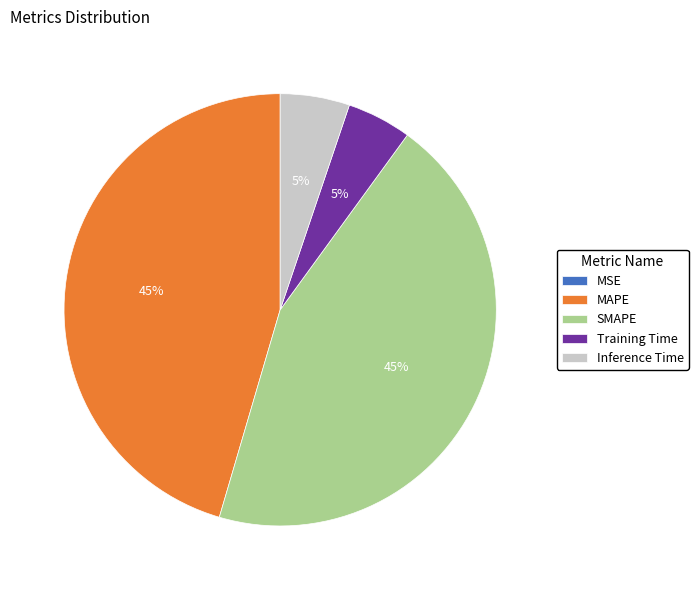

Is there any slice that represents more than half of the pie?

No